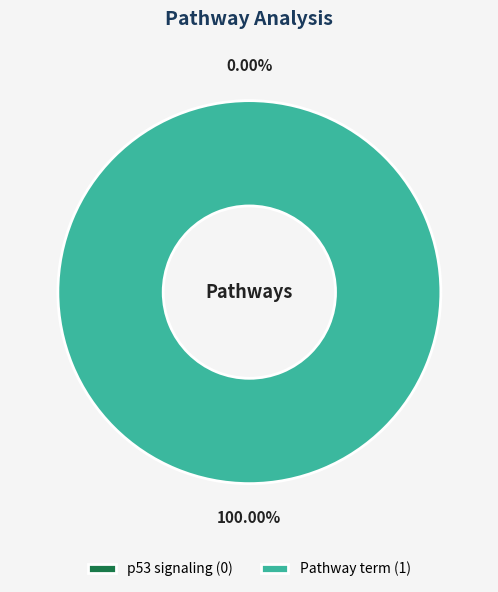

To the nearest percent, what portion does Pathway term represent?

100%